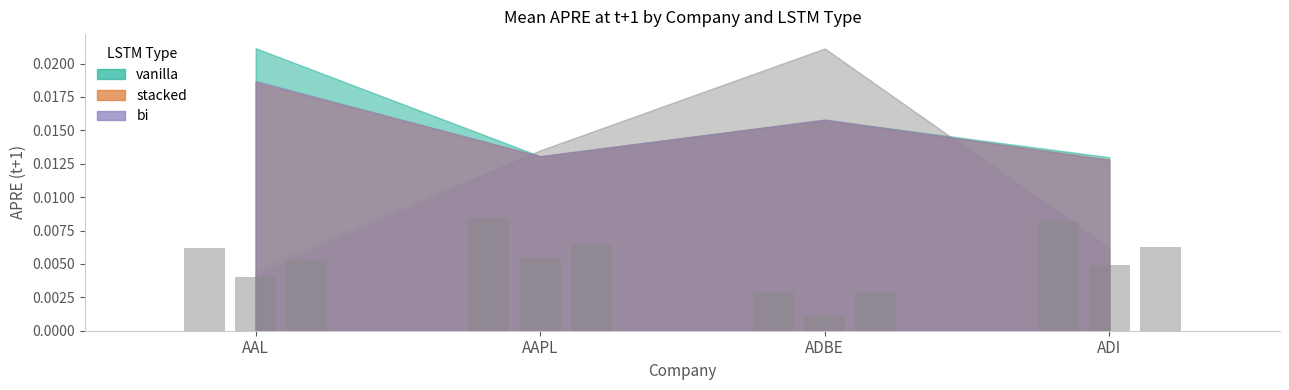

What is the label of the 2nd bar from the right?

ADBE